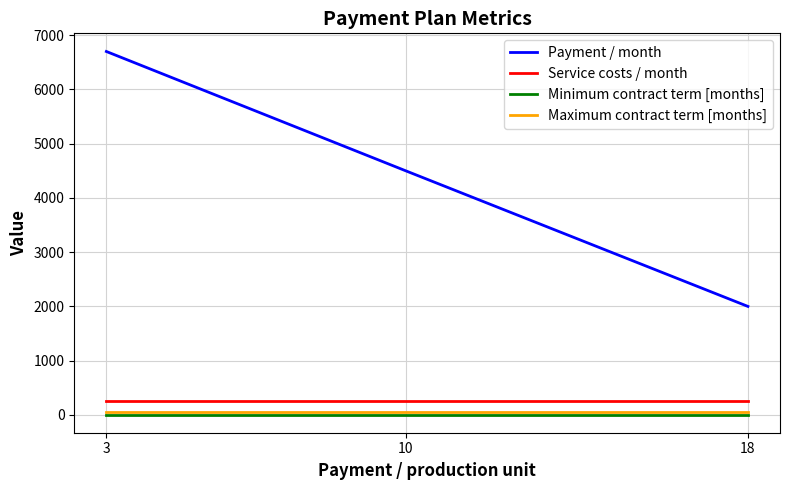

What is the sum of the Service costs / month values at 18 and 10?

500